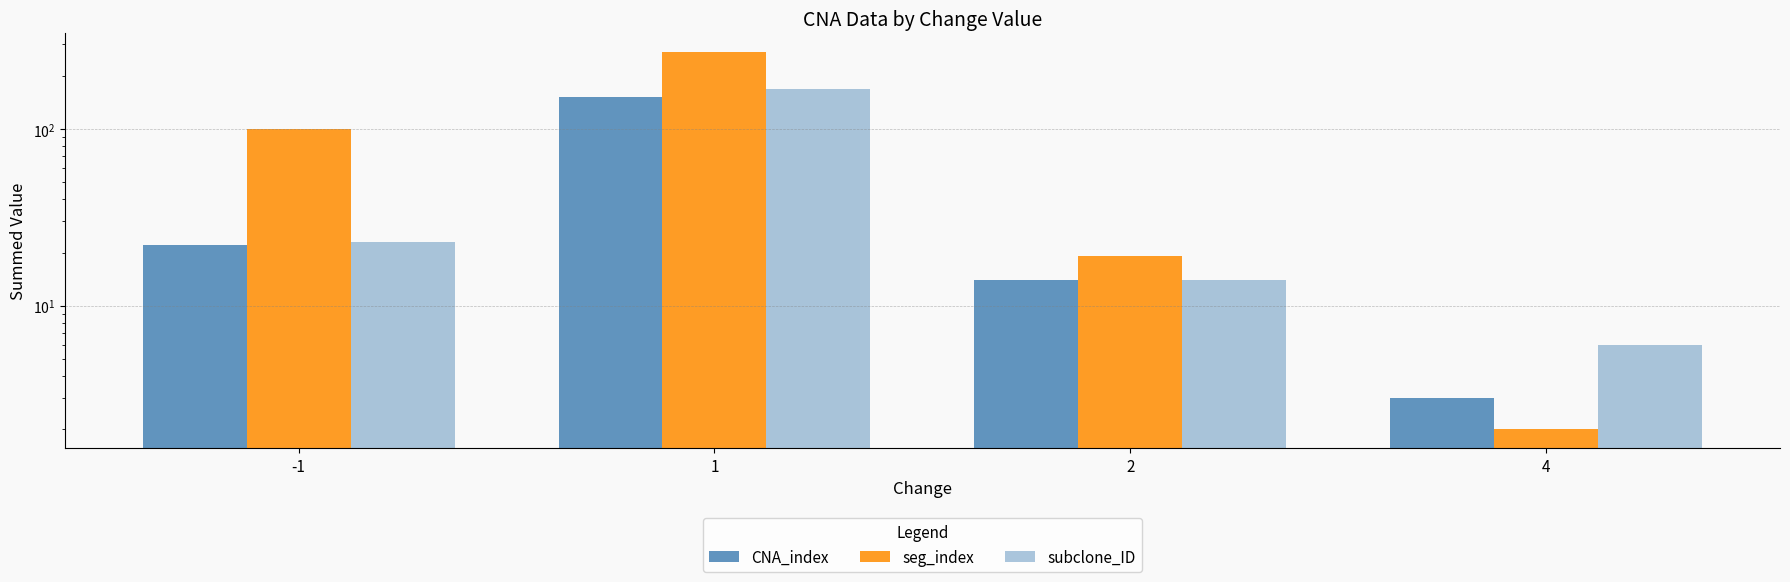

How many distinct data groups are displayed?

3